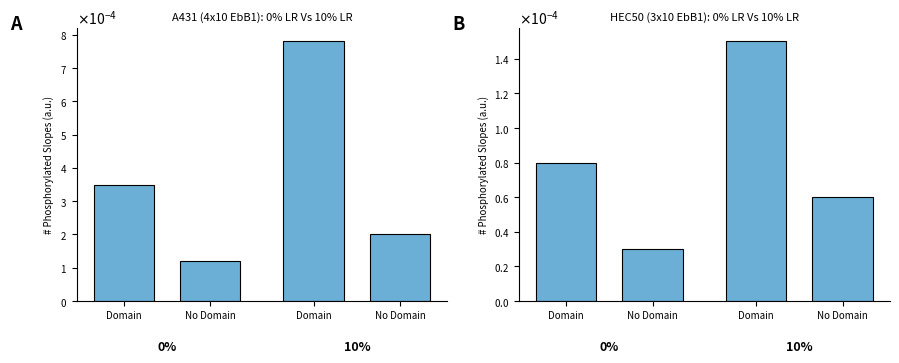

Is it true that A431 bars equals 0.0 at No Domain?

False